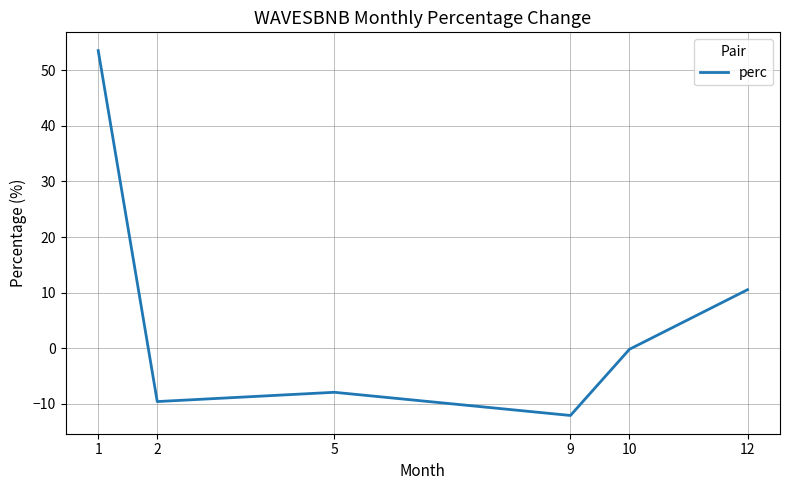

True or false: there are more than 1 points higher than both neighbors.

False